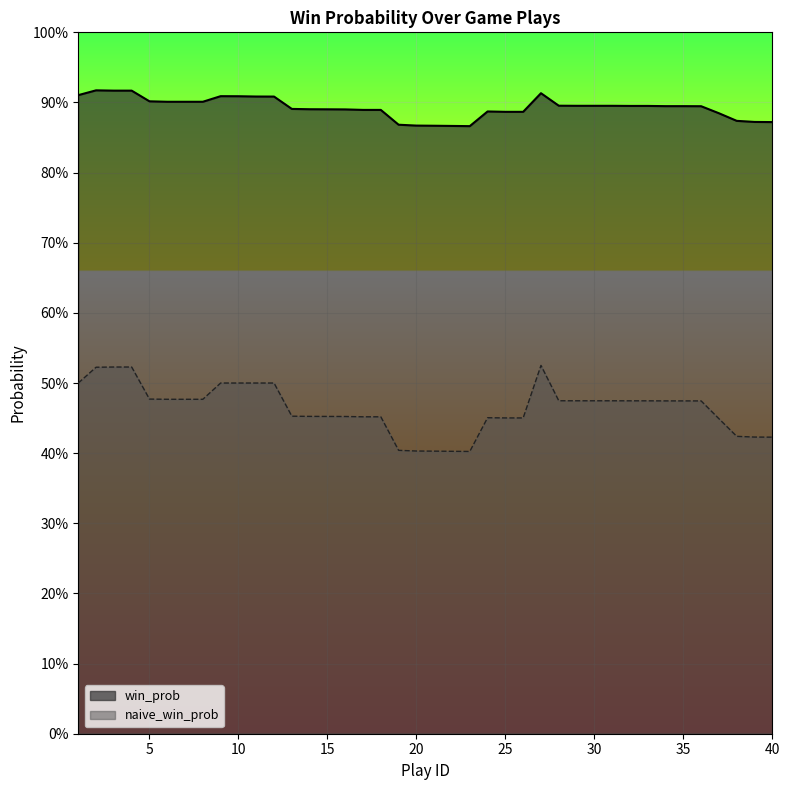

True or false: naive_win_prob and win_prob intersect in this chart.

False